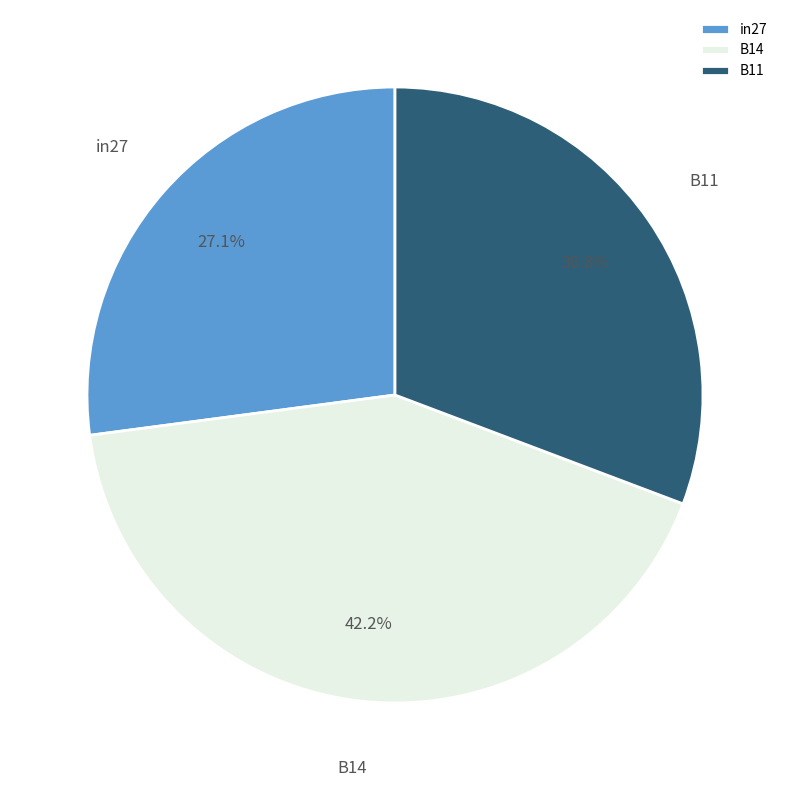

Does B14 represent more than half of the total?

No